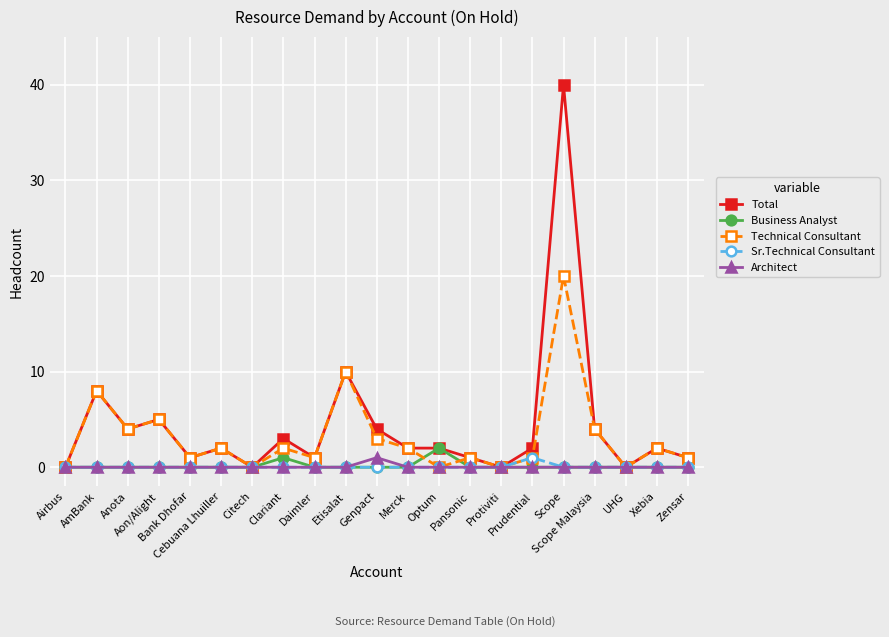

What is the highest value of the Technical Consultant series?

20